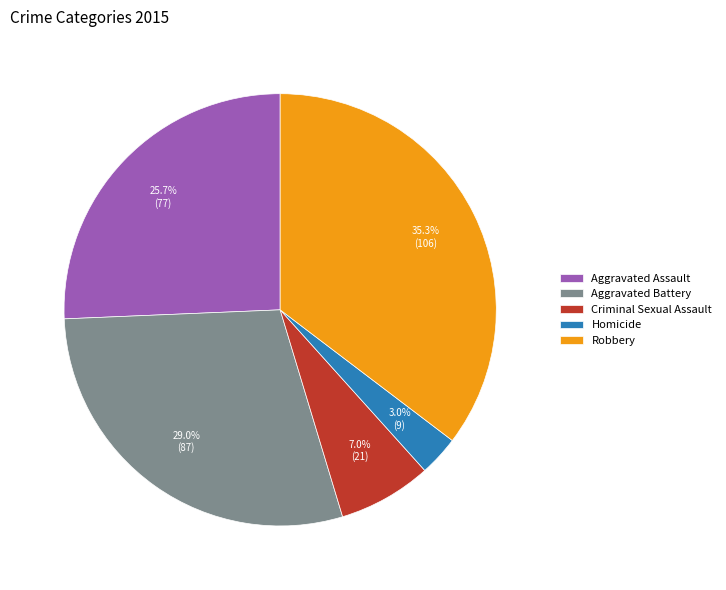

How many segments does this pie chart have?

5